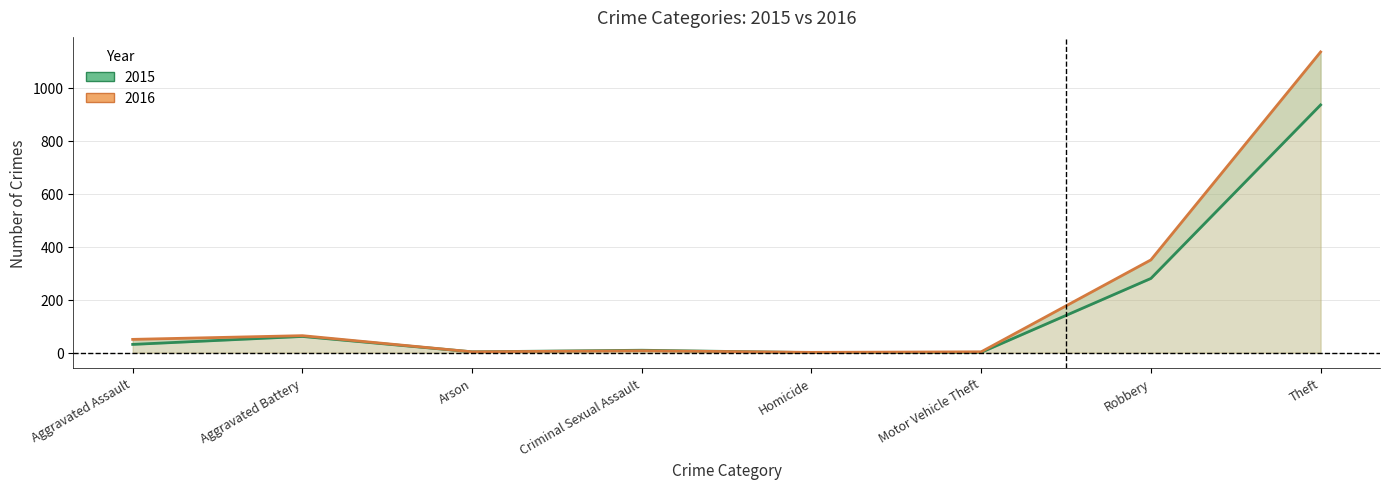

Reading right to left, list all the values displayed in this chart.

2015: Theft=935	Robbery=280	Motor Vehicle Theft=1	Homicide=0	Criminal Sexual Assault=9	Arson=3	Aggravated Battery=61	Aggravated Assault=31
2016: Theft=1135	Robbery=350	Motor Vehicle Theft=3	Homicide=1	Criminal Sexual Assault=7	Arson=3	Aggravated Battery=64	Aggravated Assault=50